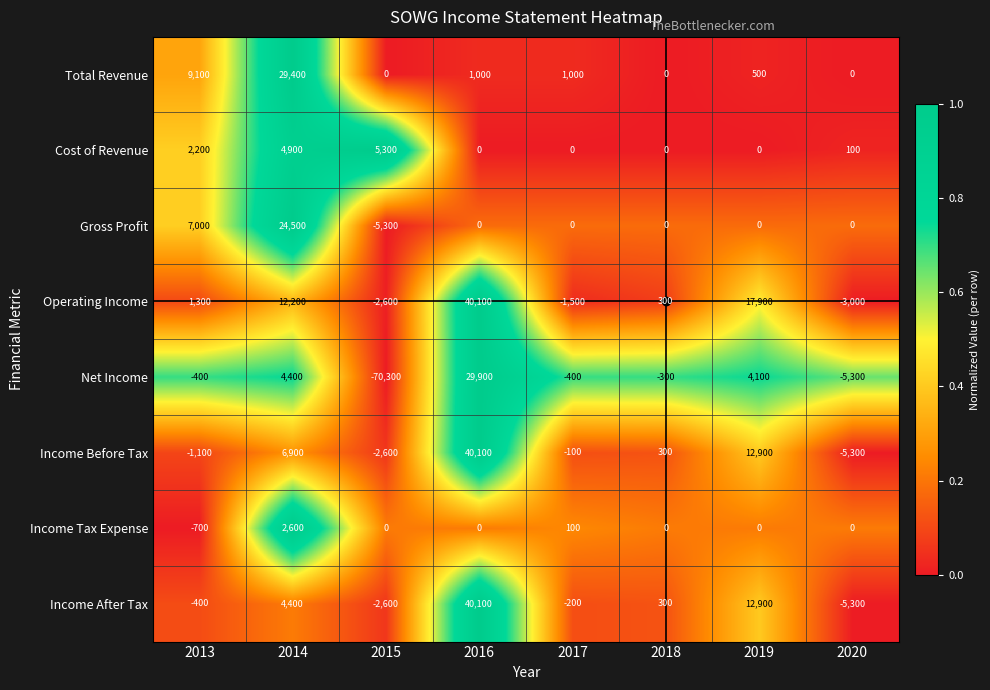

True or false: Income Tax Expense has a value of 2600 at 2014.

True